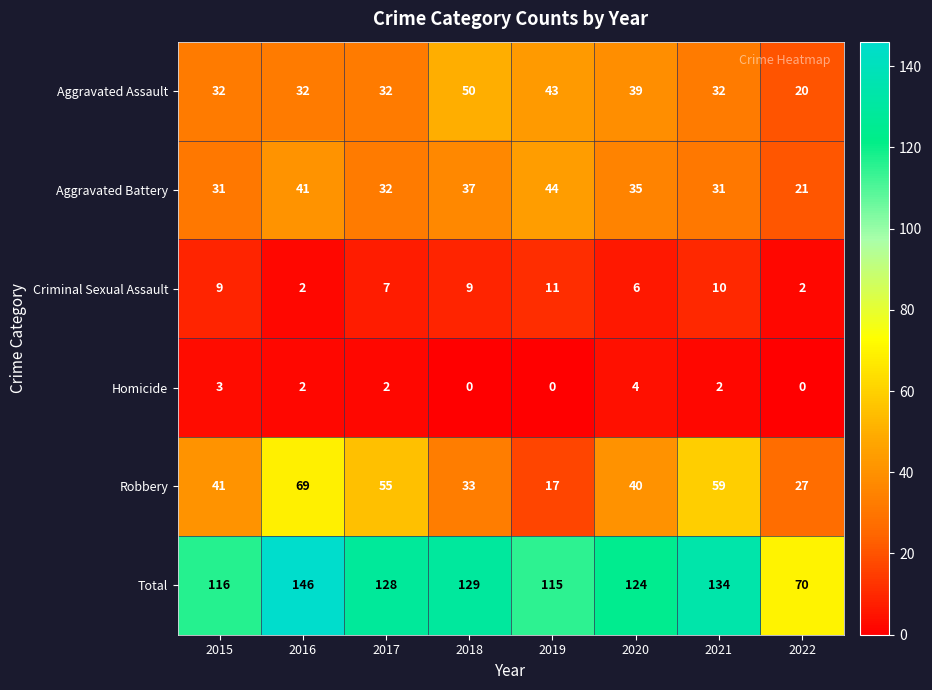

How many data points does each series have?

8